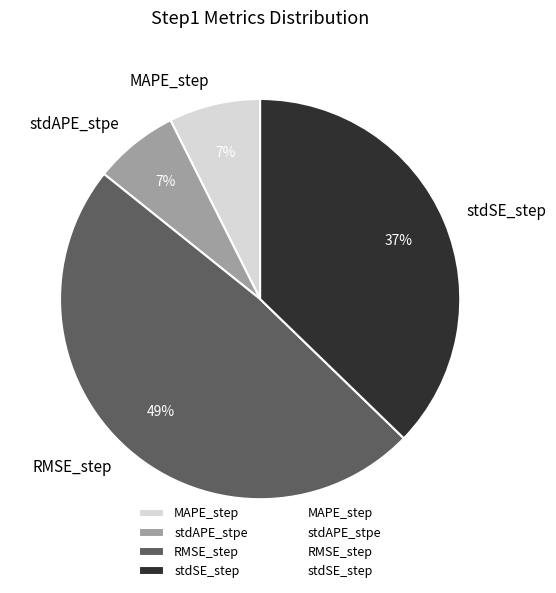

To the nearest percent, what is the difference between the largest and smallest slice percentages?

42%